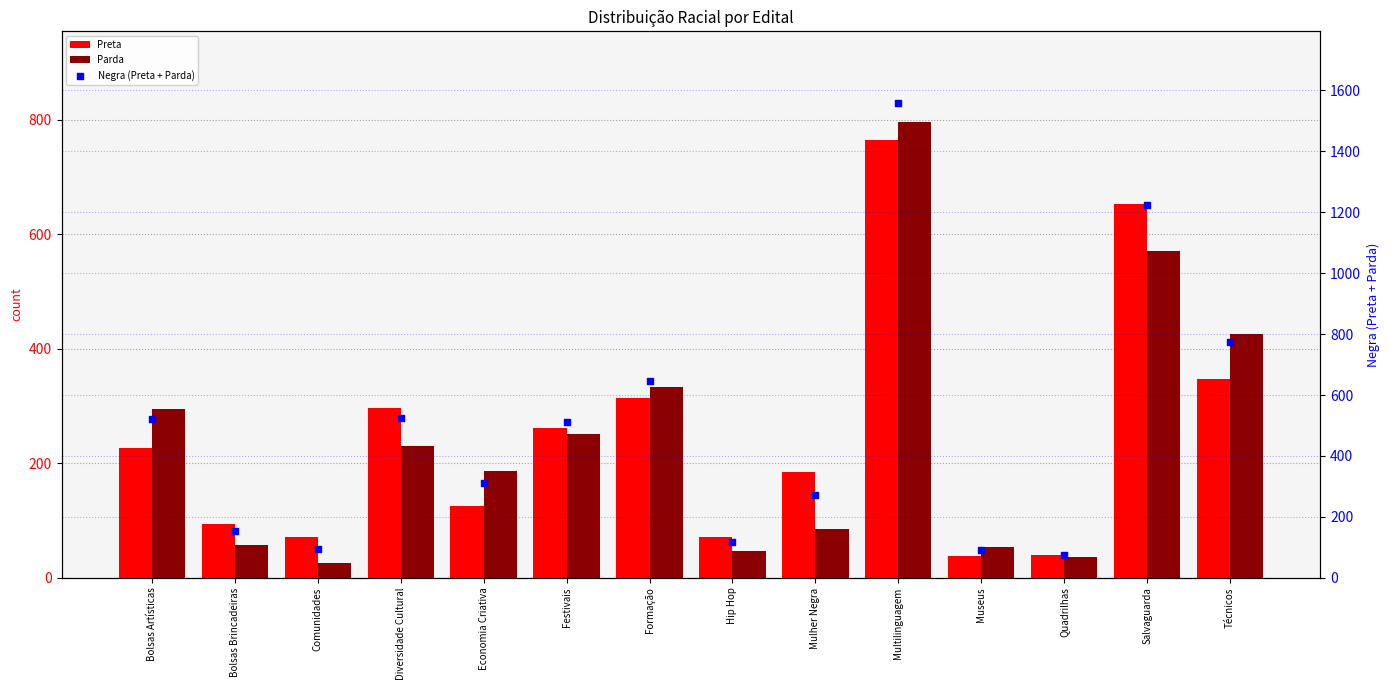

Which series has the largest total across all categories?

Negra (Preta + Parda)